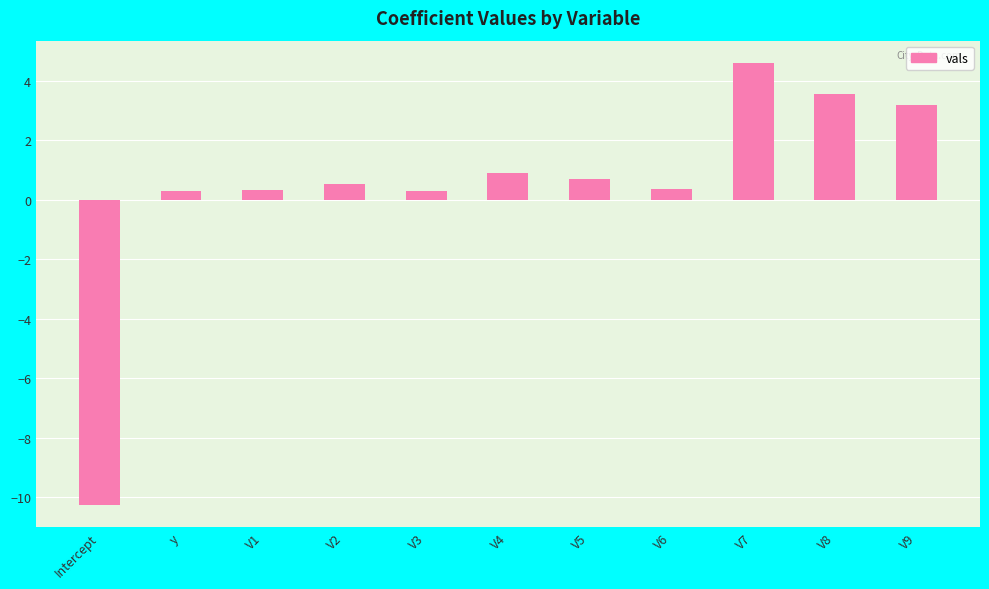

How many values are above zero?

10